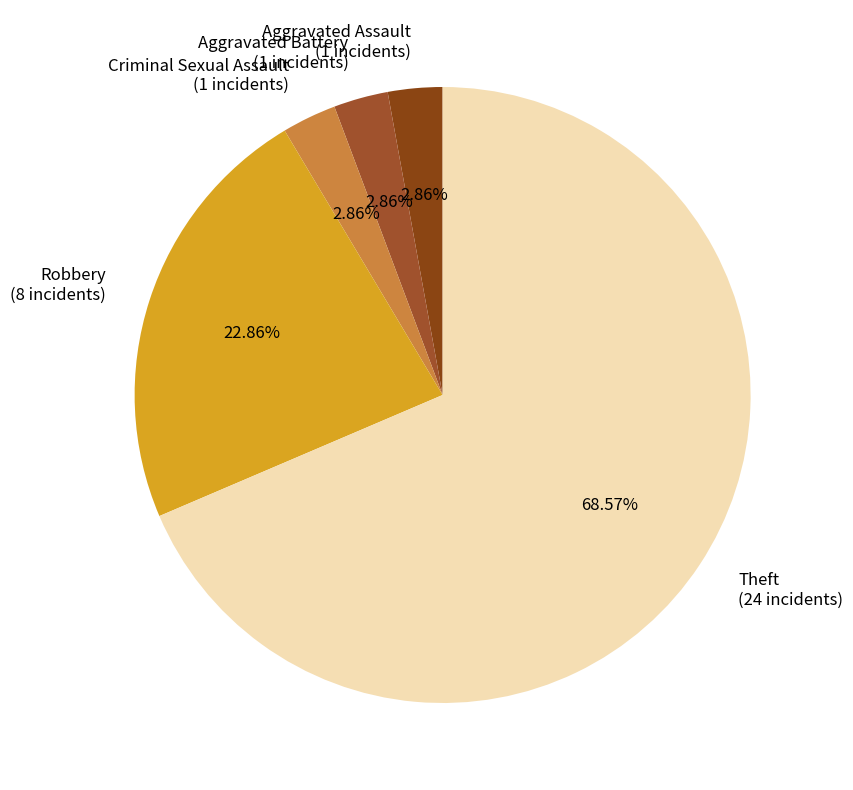

Is the sum of Aggravated Assault (1 incidents) and Criminal Sexual Assault (1 incidents) greater than half?

No